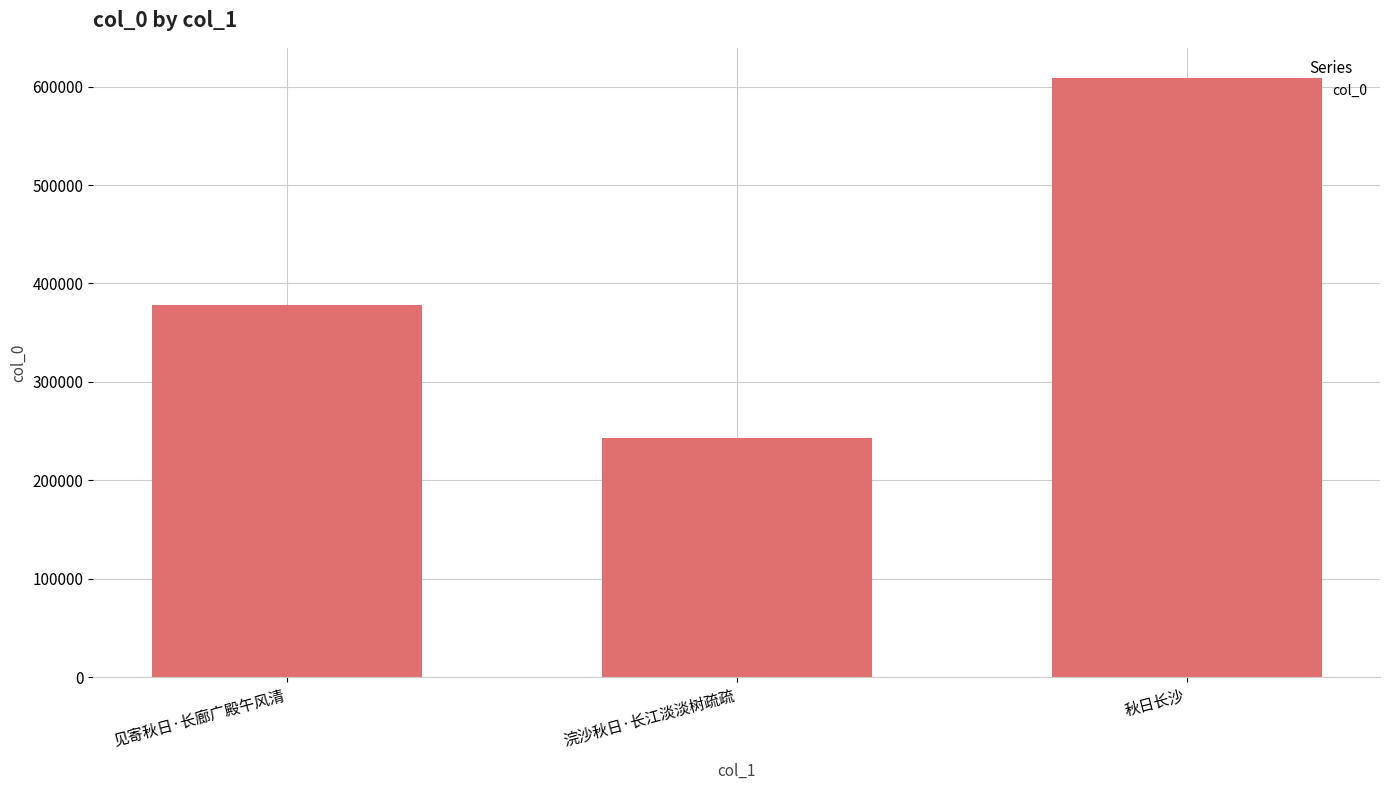

True or false: the data shows 243240 at 浣沙秋日·长江淡淡树疏疏.

True